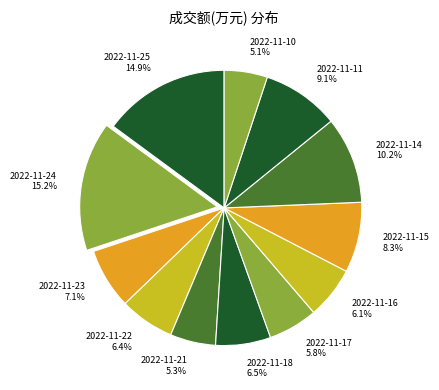

How many slices are in this pie chart?

12